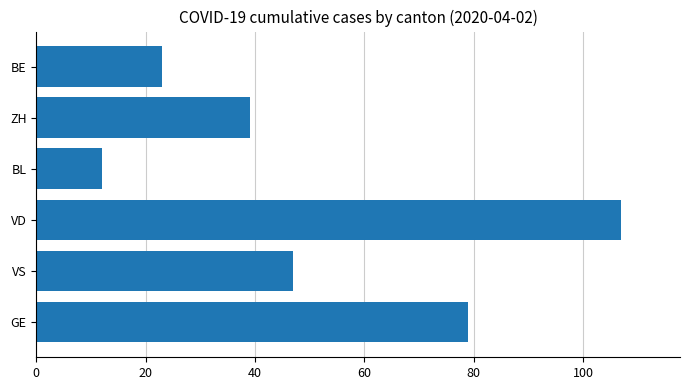

Reading bottom to top, extract all data points from this chart.

GE=79	VS=47	VD=107	BL=12	ZH=39	BE=23